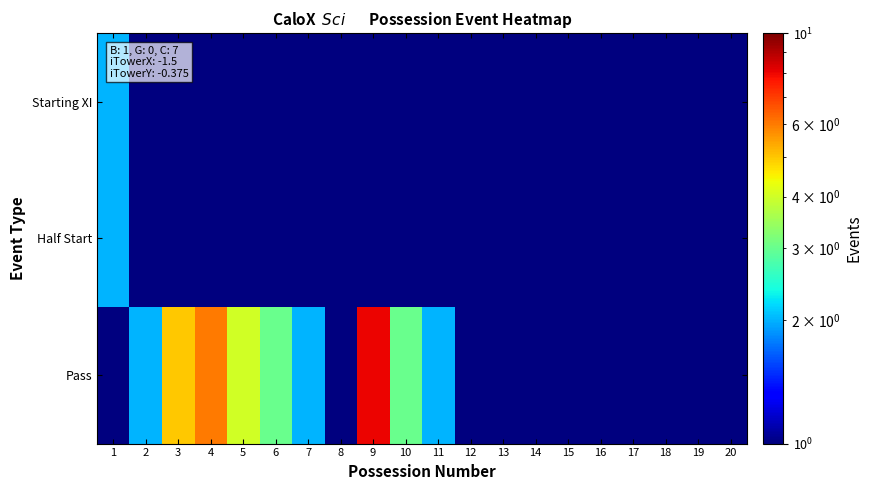

Reading left to right, what are all the values shown in this chart?

Starting XI: 1=2.0	2=0.9	3=0.9	4=0.9	5=0.9	6=0.9	7=0.9	8=0.9	9=0.9	10=0.9	11=0.9	12=0.9	13=0.9	14=0.9	15=0.9	16=0.9	17=0.9	18=0.9	19=0.9	20=0.9
Half Start: 1=2.0	2=0.9	3=0.9	4=0.9	5=0.9	6=0.9	7=0.9	8=0.9	9=0.9	10=0.9	11=0.9	12=0.9	13=0.9	14=0.9	15=0.9	16=0.9	17=0.9	18=0.9	19=0.9	20=0.9
Pass: 1=0.9	2=2.0	3=5.0	4=6.0	5=4.0	6=3.0	7=2.0	8=1.0	9=8.0	10=3.0	11=2.0	12=0.9	13=0.9	14=0.9	15=0.9	16=0.9	17=0.9	18=0.9	19=0.9	20=0.9